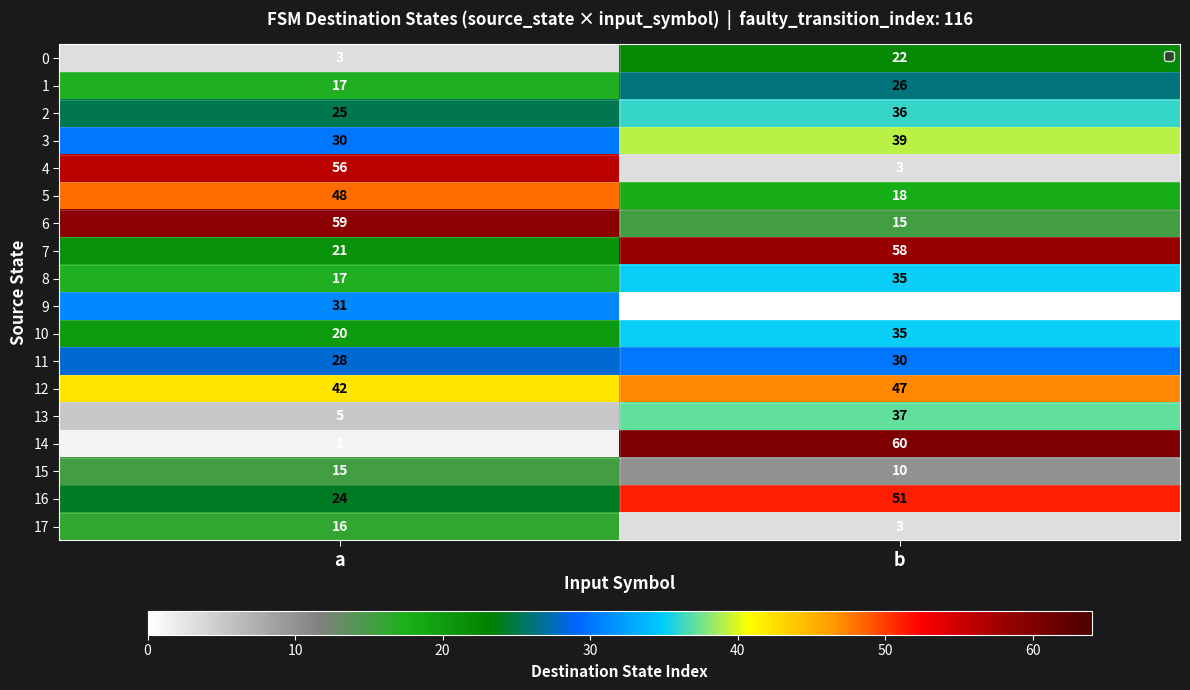

Which series changed the most between a and b?

14